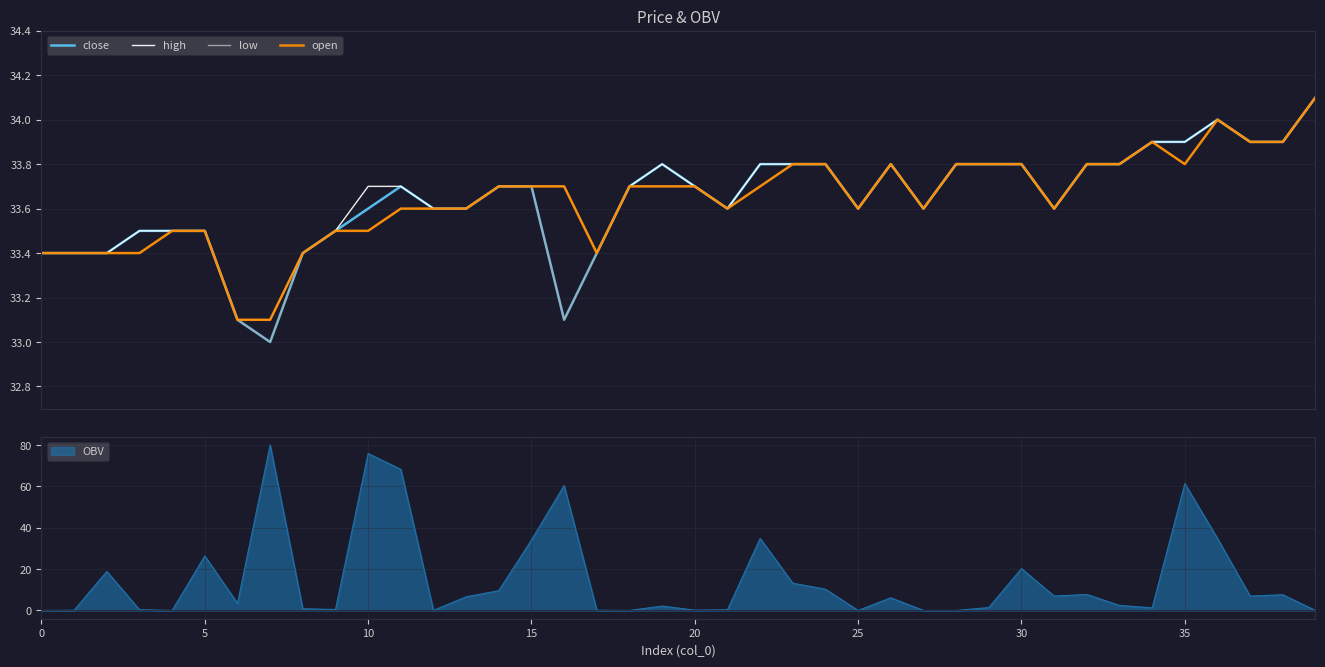

What is the maximum value shown in the chart?

34.1